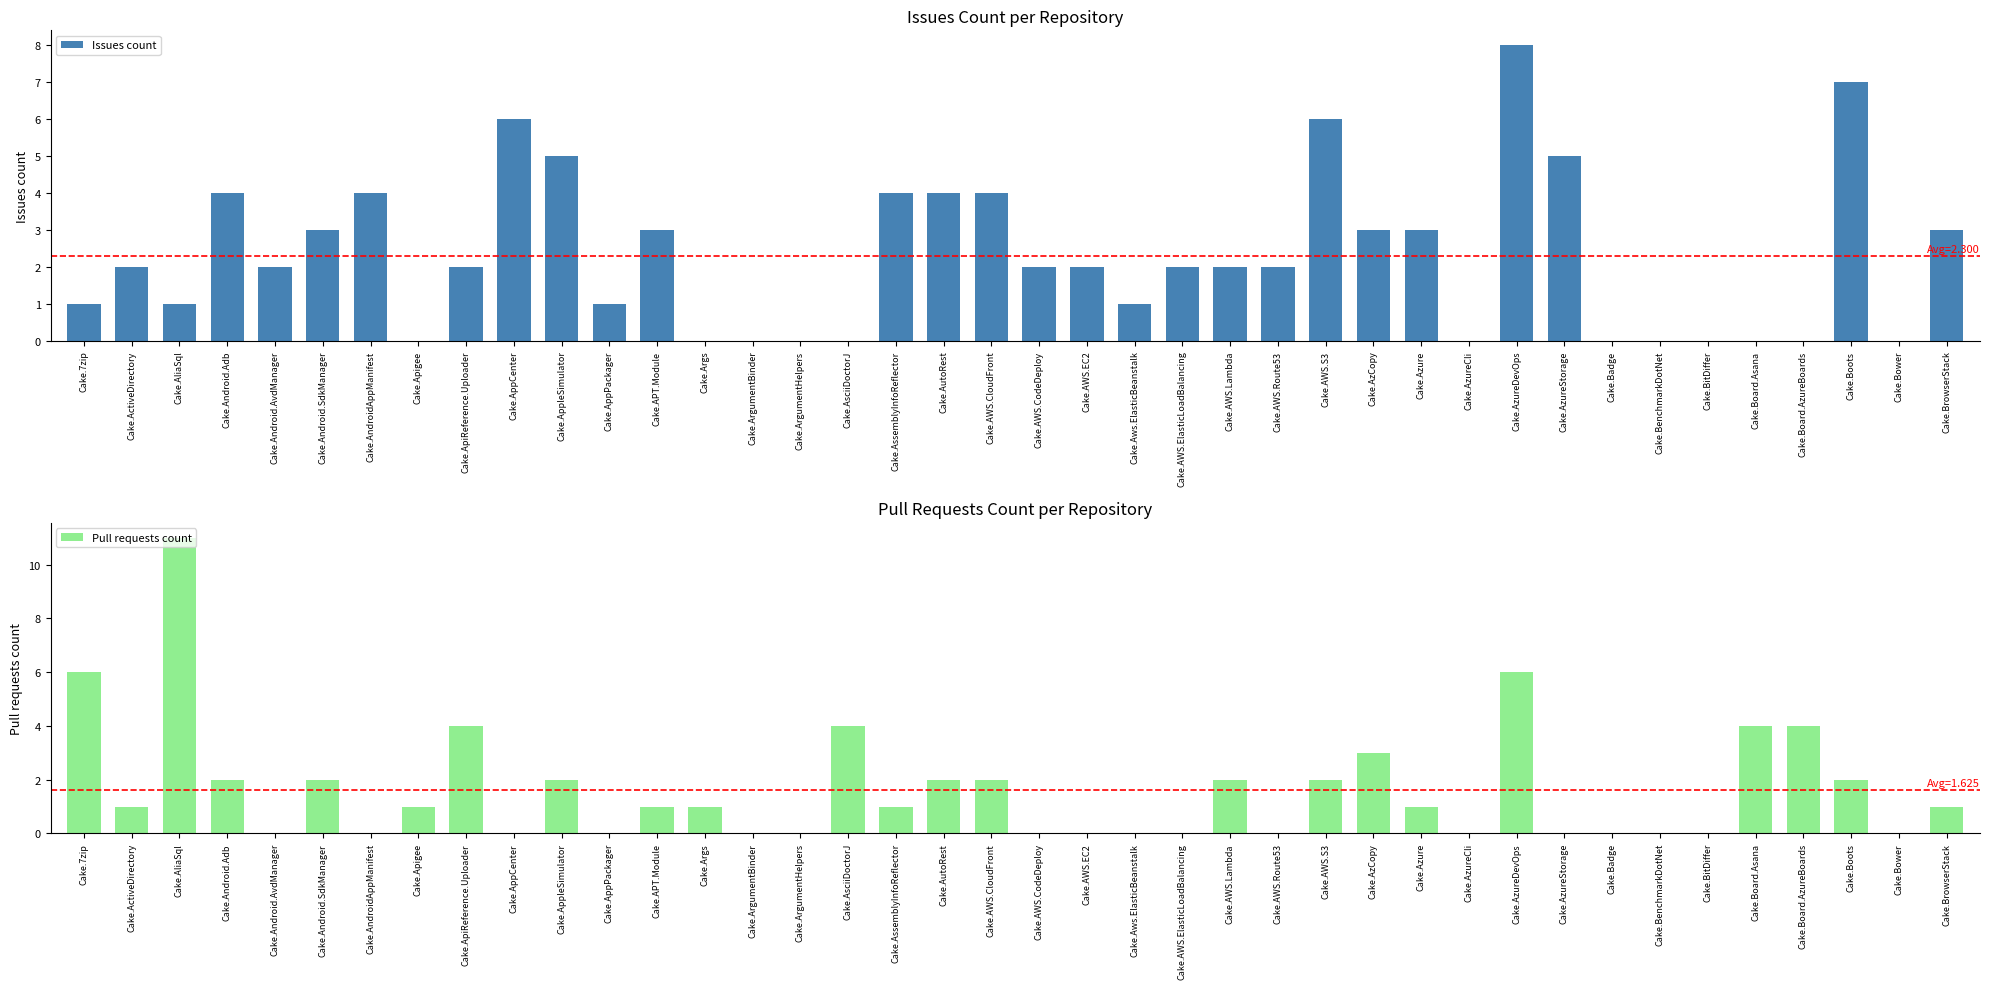

How many bars are there in total?

80